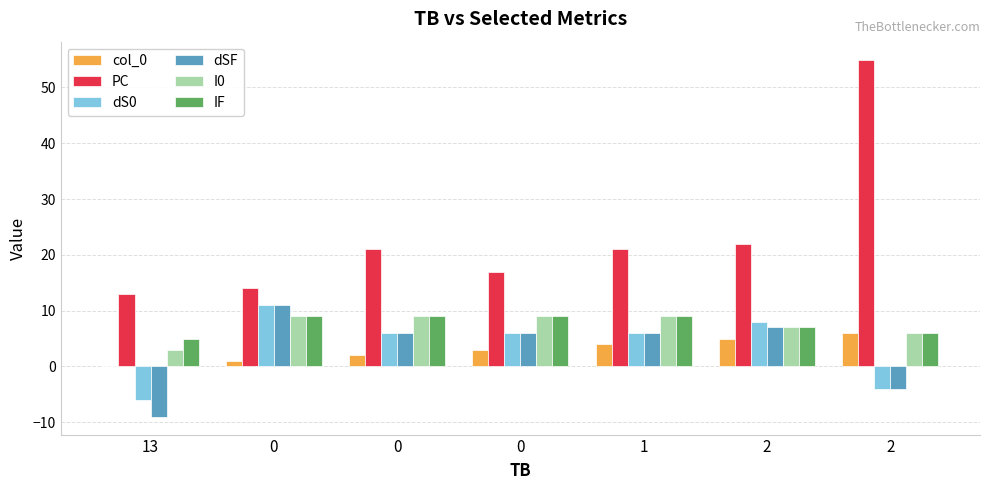

What are all the series names shown in the legend?

col_0, PC, dS0, dSF, I0, IF